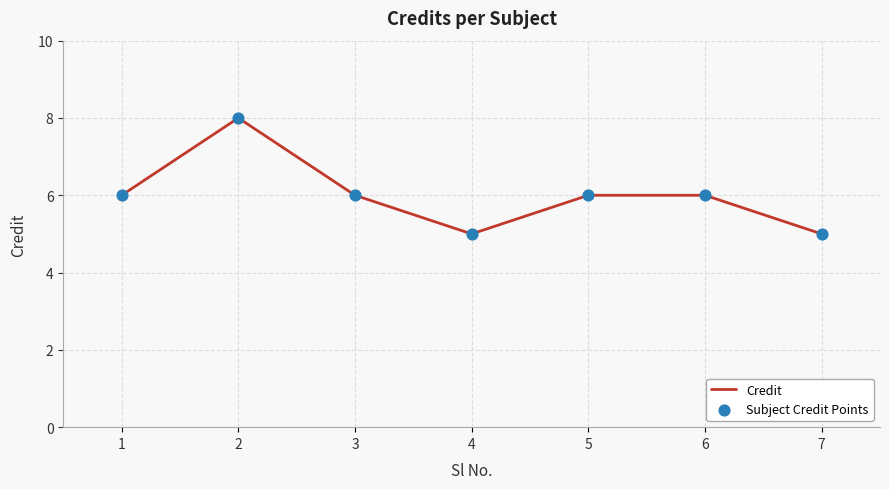

Approximately how many times larger is the value at 2 compared to 4?

1.6